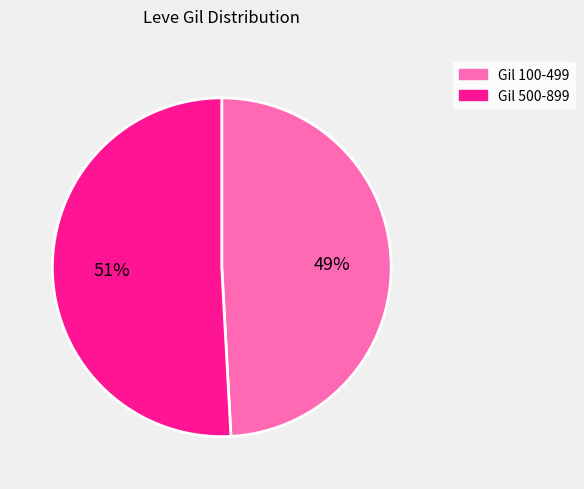

Count the number of slices in the pie.

2